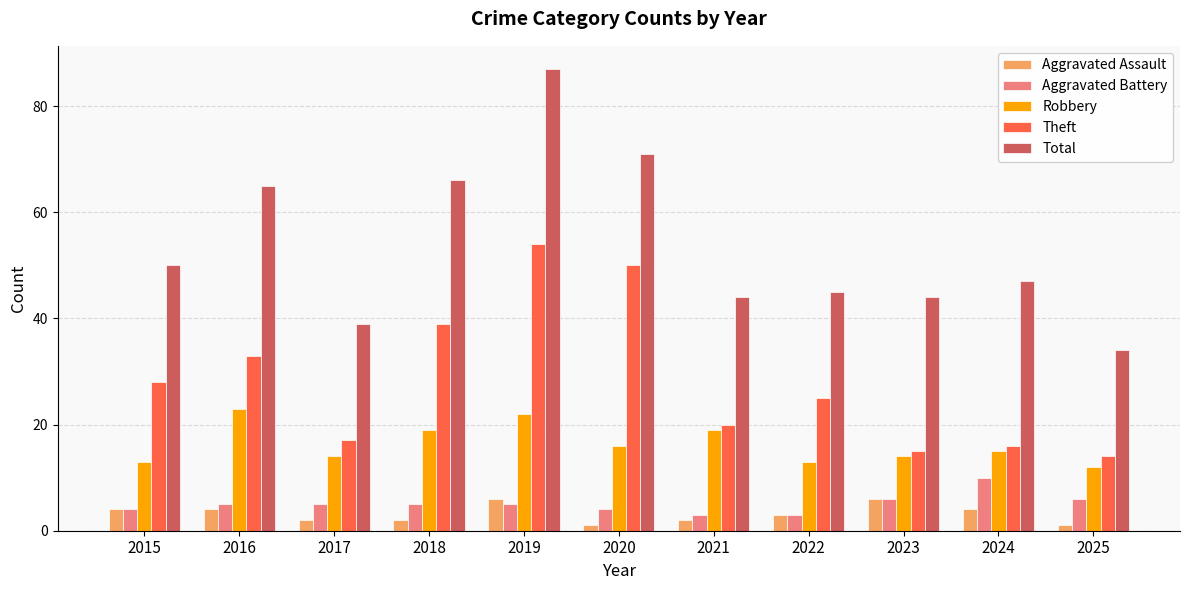

How many data points does each series have?

11